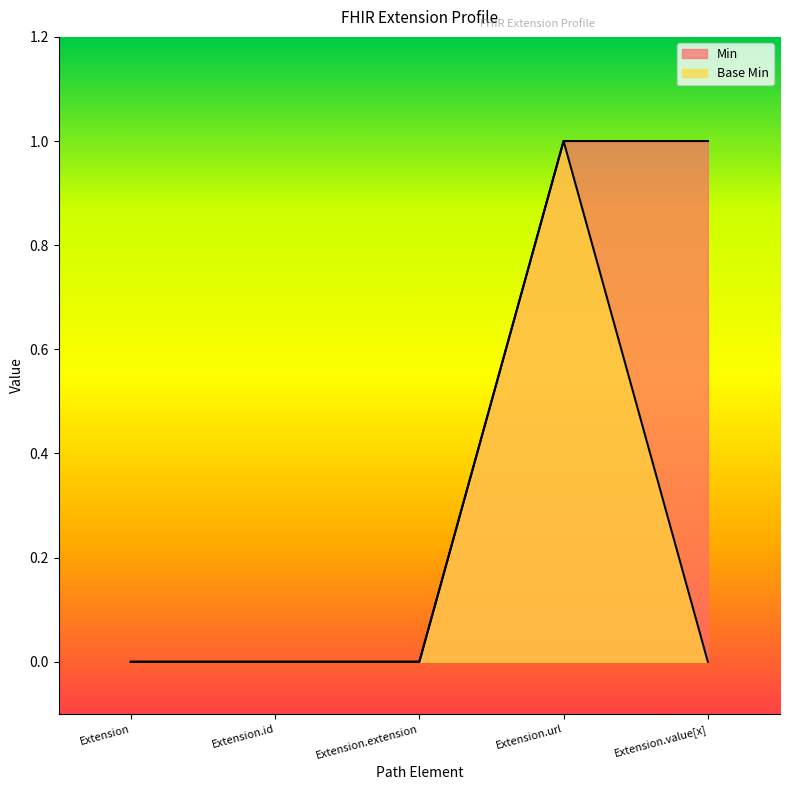

What is the total value across all series at Extension.url?

2